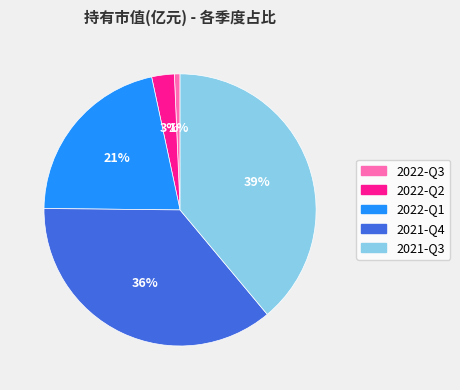

Which has a higher value, 2021-Q4 or 2022-Q1?

2021-Q4